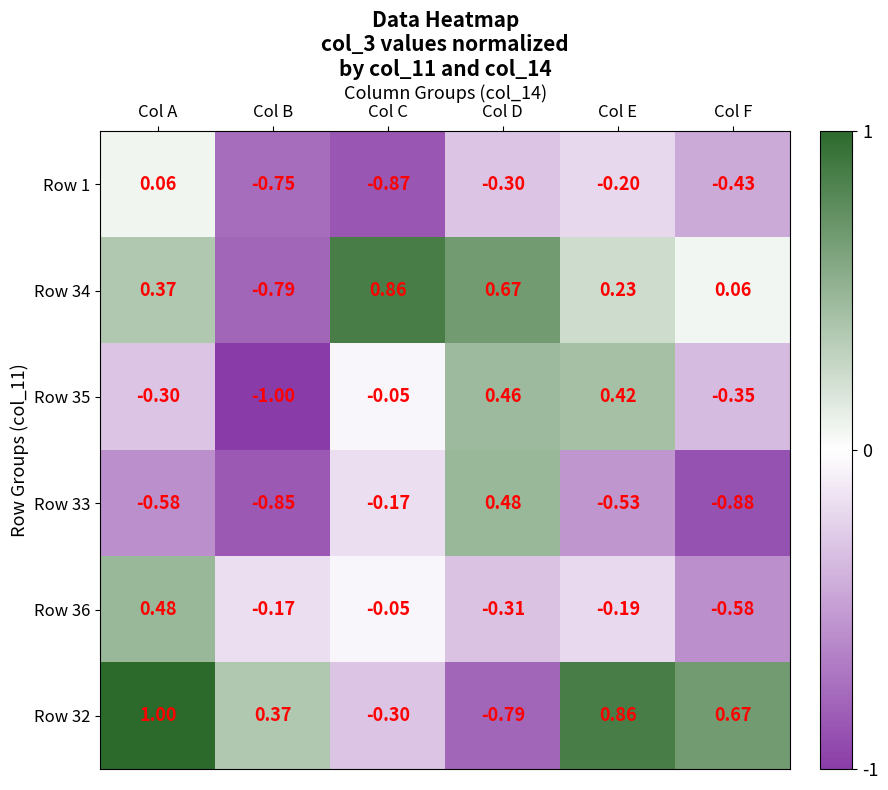

Which category has the highest value in the Row 36 series?

Col A